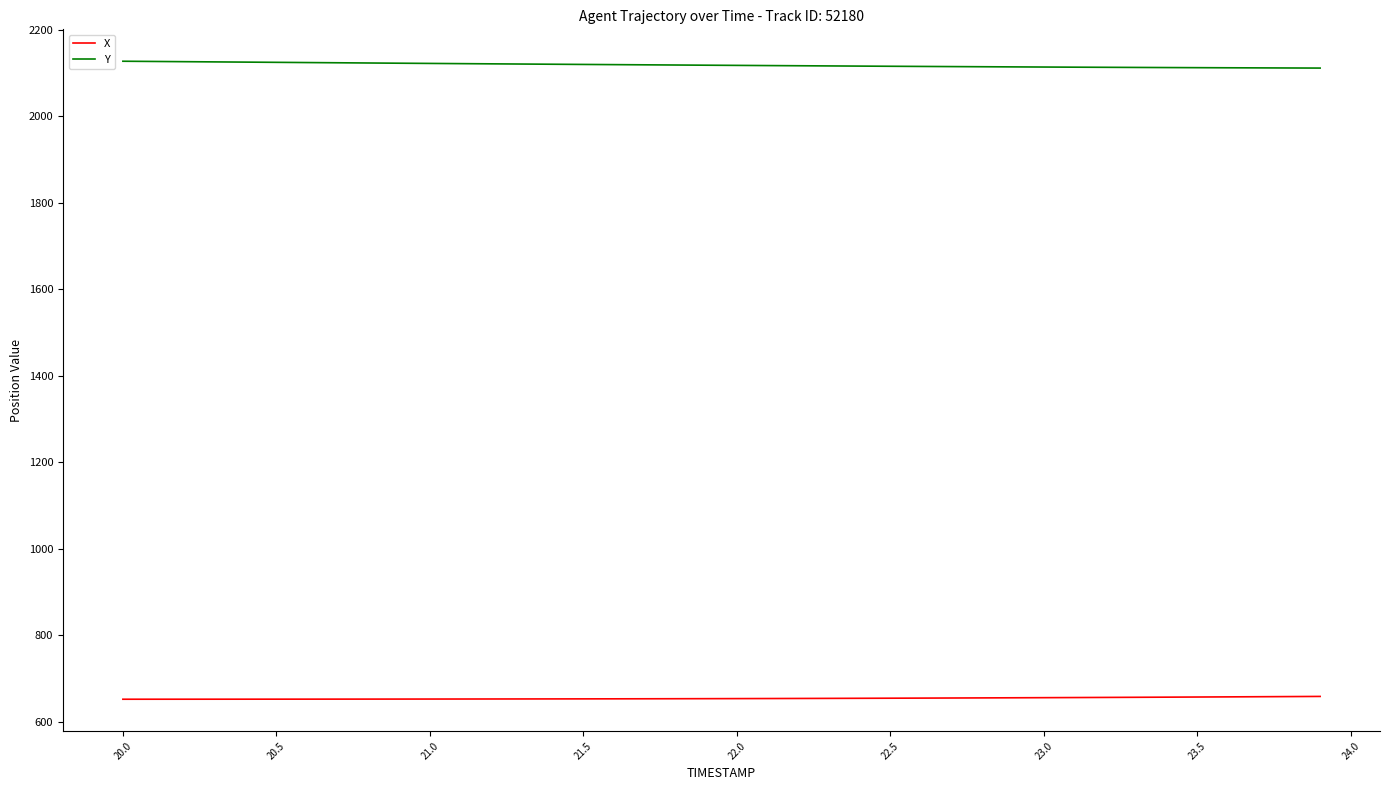

What are all the series names shown in the legend?

X, Y